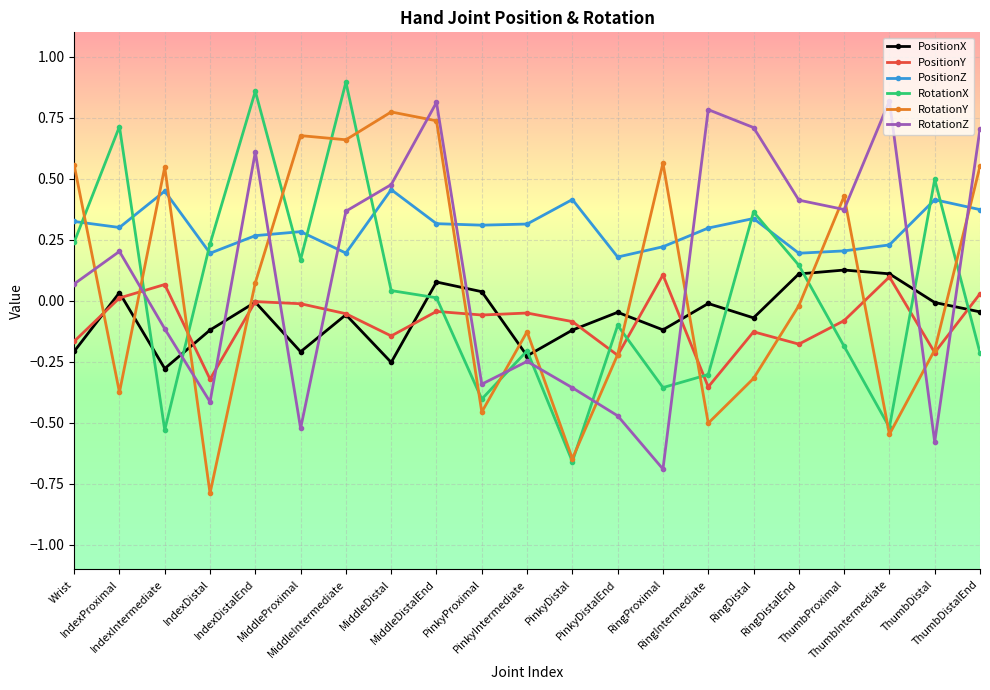

At which label is RotationX closest to 0?

MiddleDistalEnd